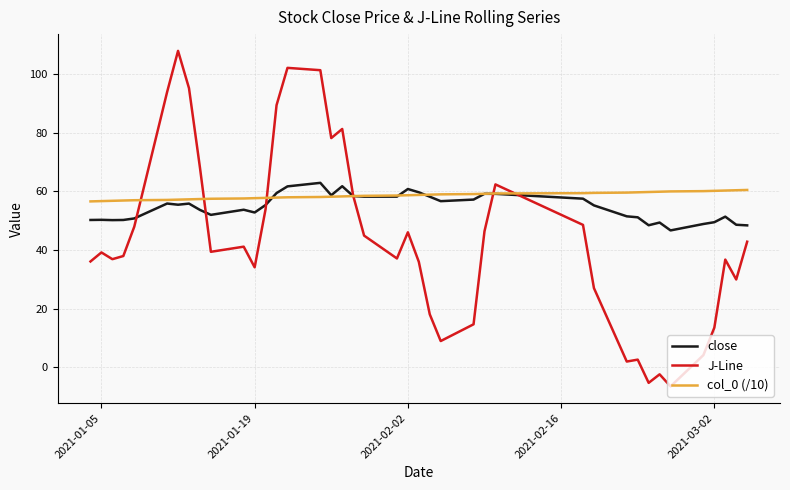

Which series has the widest spread of values?

J-Line